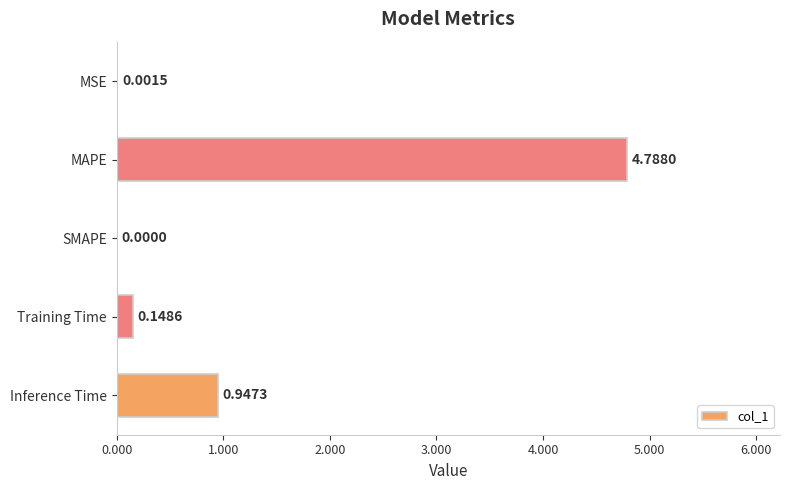

What is the sum of all values?

5.9